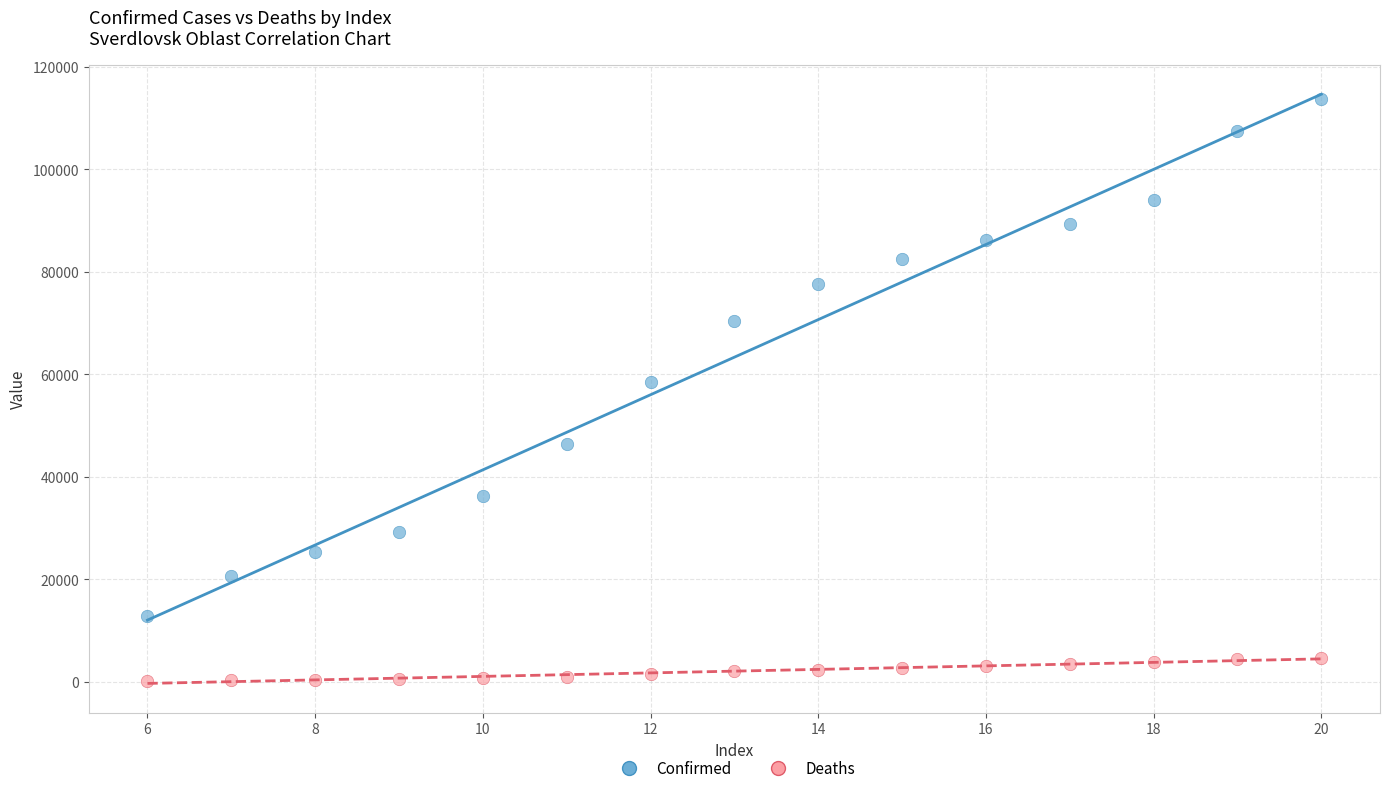

In the Confirmed series, what Y value is closest to 63223?

58582